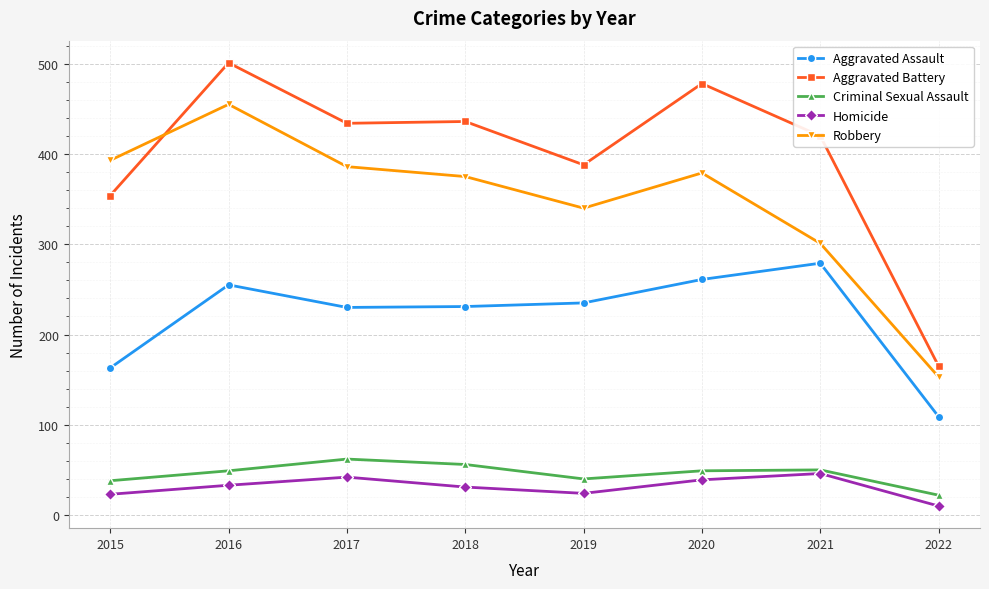

What is the value of the Robbery point at the 4th from the left?

375